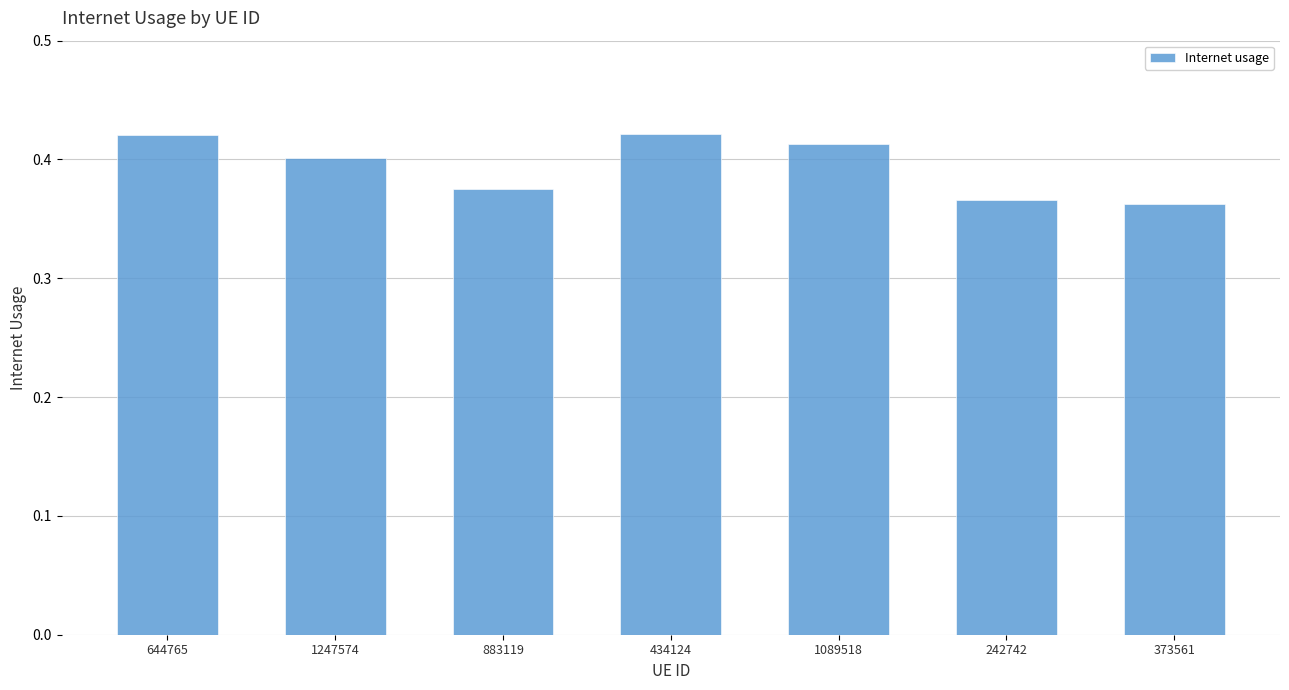

What is the sum of the values at 883119 and 373561?

0.7